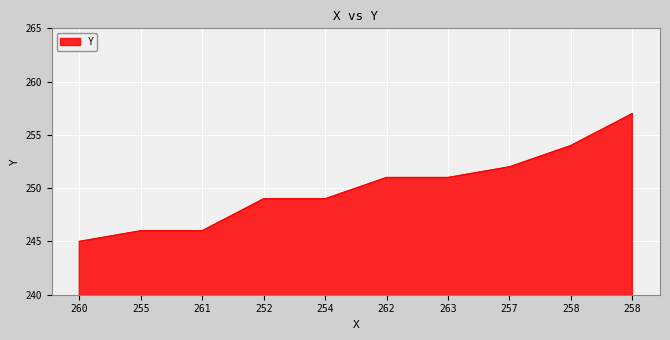

List the labels in order of value, smallest first.

260, 255, 261, 252, 254, 262, 263, 257, 258, 258